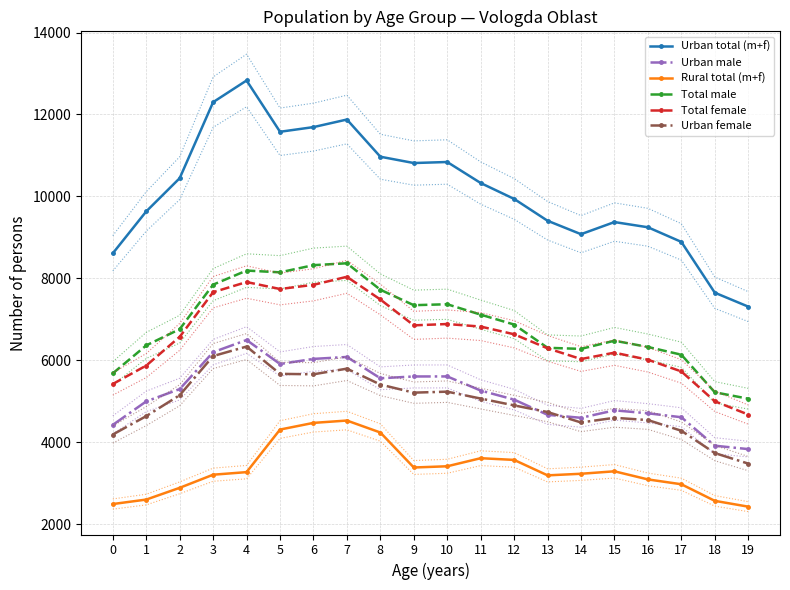

How many categories are shown in the chart?

20